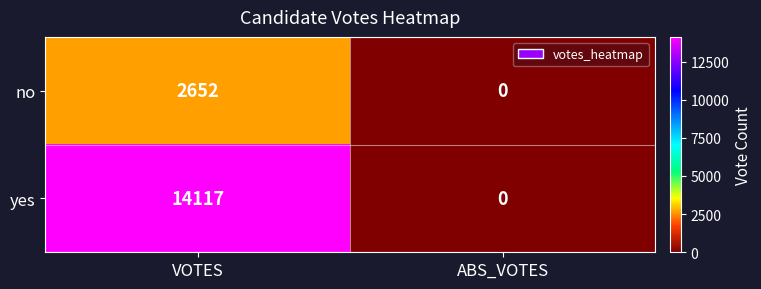

What is the maximum value shown in the chart?

14117